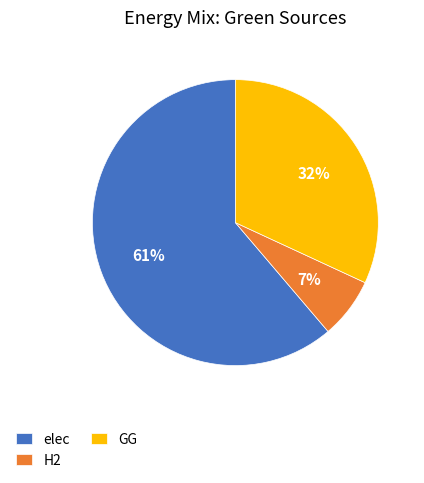

Between GG and elec, which is larger?

elec